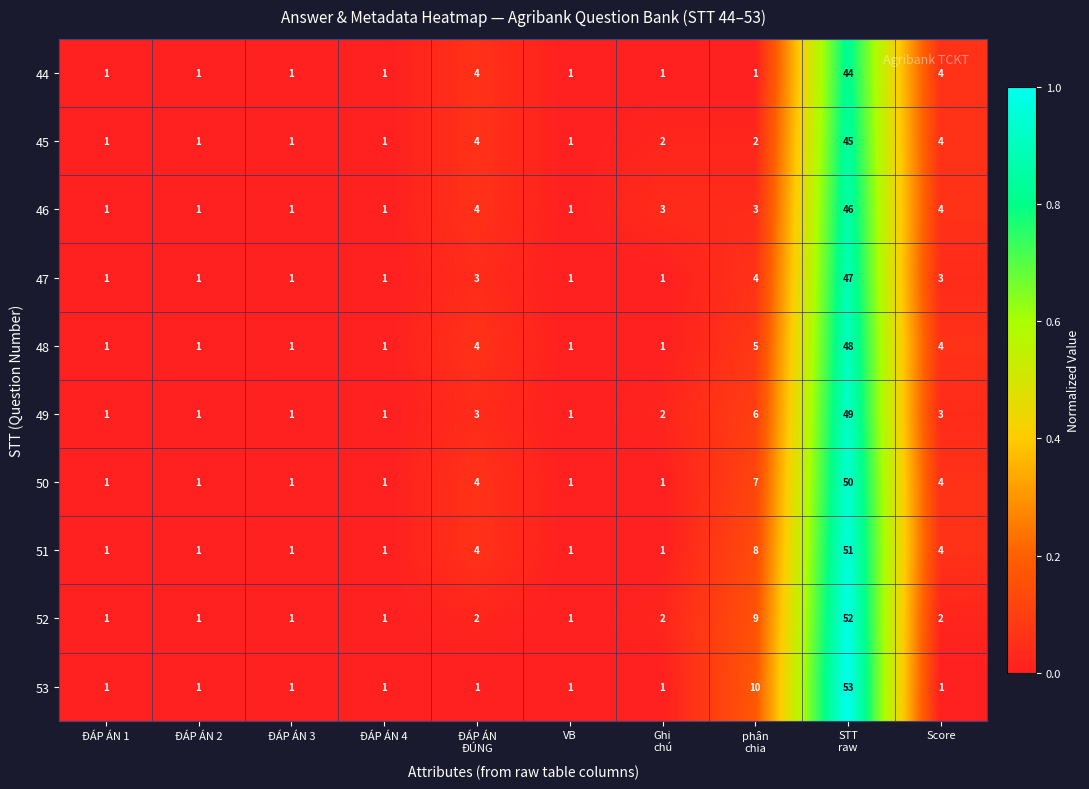

Which series has the largest total across all categories?

51